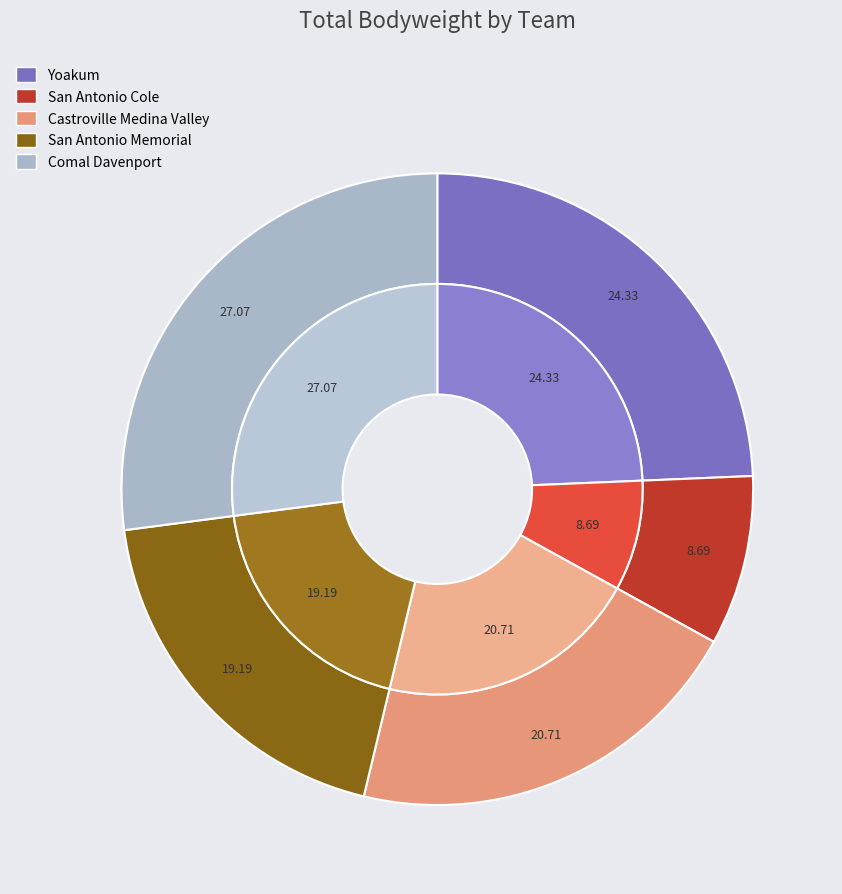

How many segments does this pie chart have?

5